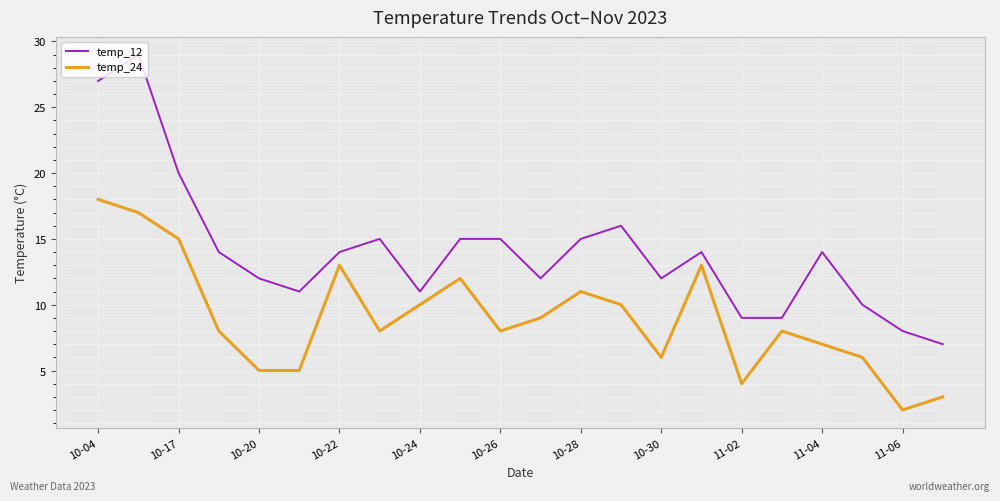

List the series in order of their overall mean, lowest first.

temp_24, temp_12